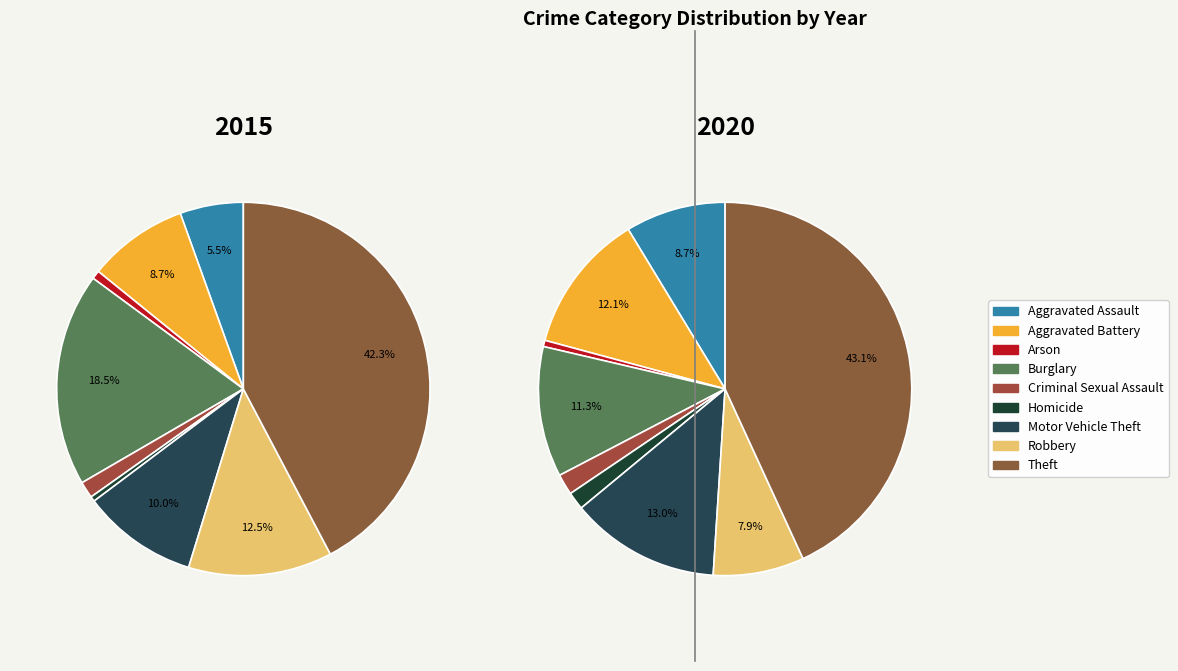

Combined, what portion of the pie is Criminal Sexual Assault and Robbery?

13.9%